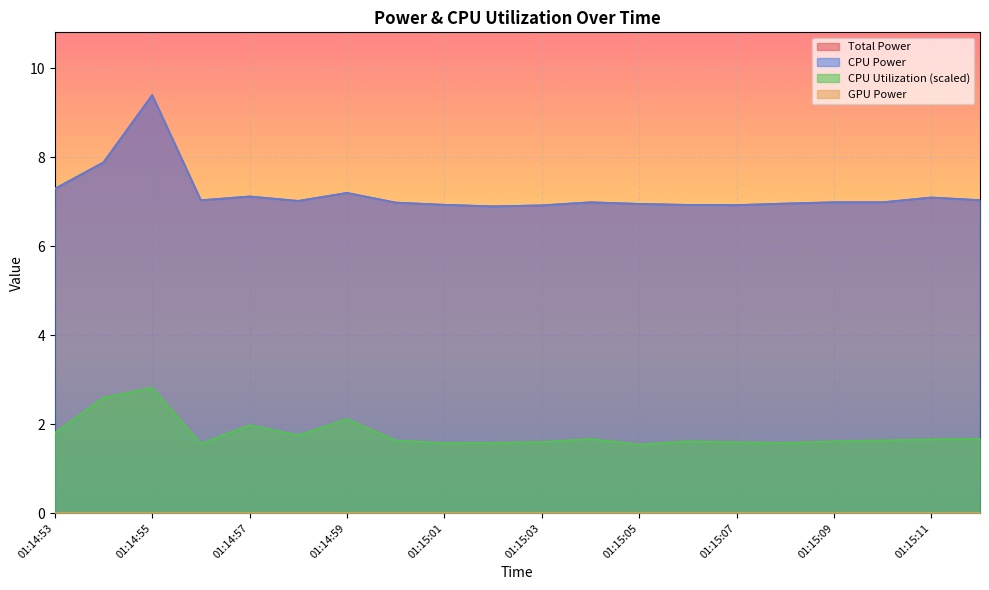

Is the value of Total Power at 01:15:03 greater than the value of CPU Power at 01:14:59?

No